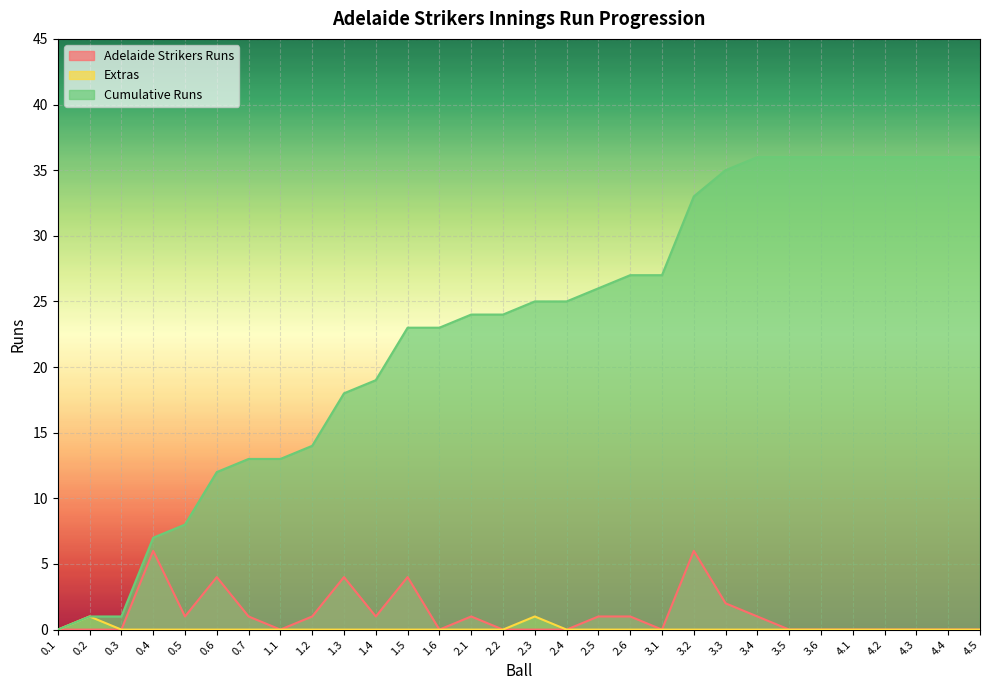

What is the sum of all Extras values?

2